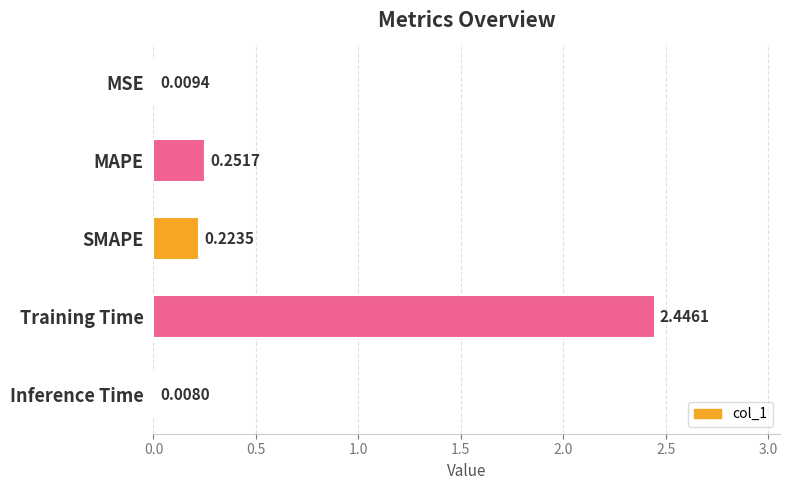

Which category has the highest value across all series?

Training Time